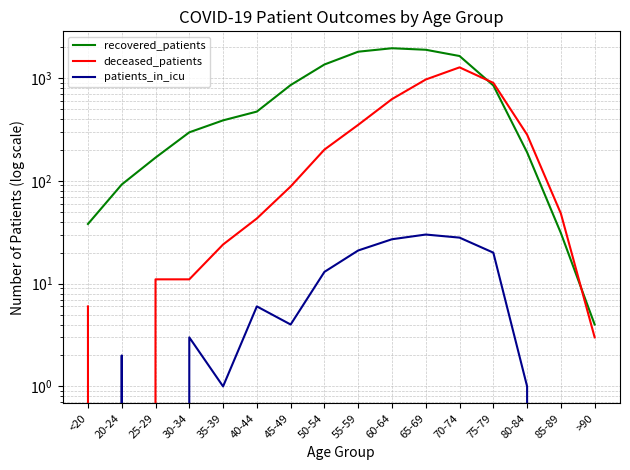

How many data points in recovered_patients are less than 471?

8